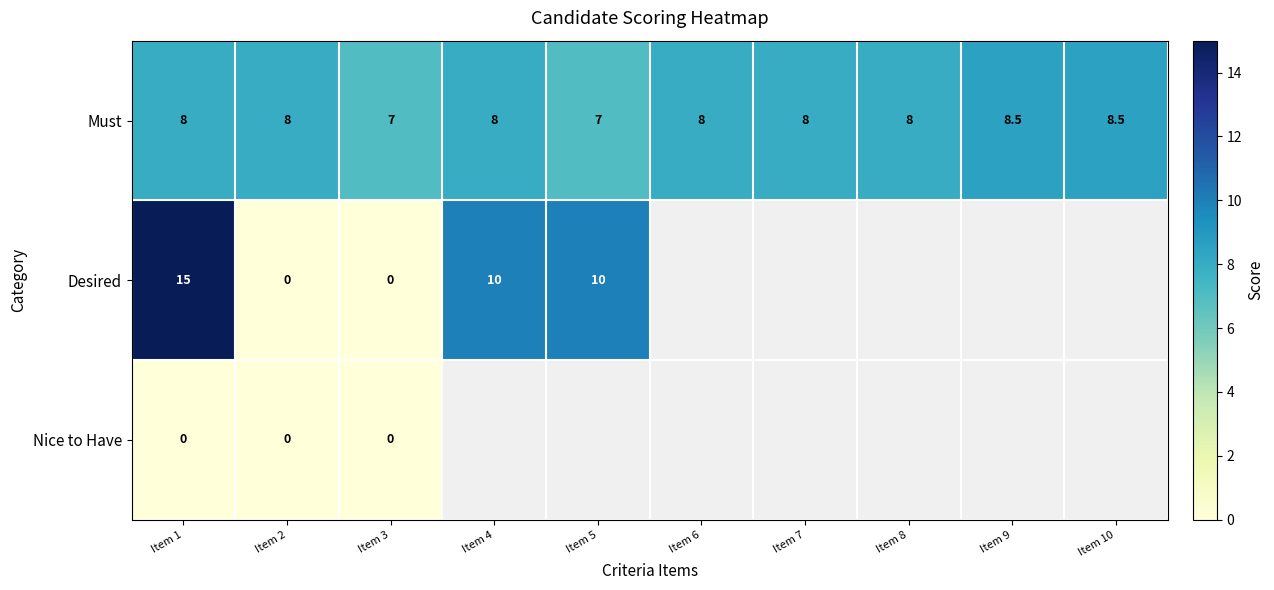

What is the difference between the maximum and minimum values in the Must series?

1.5